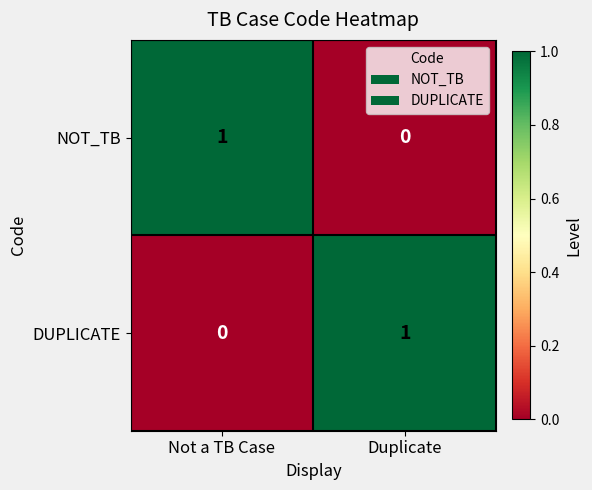

Which category has the lowest value in the DUPLICATE series?

Not a TB Case